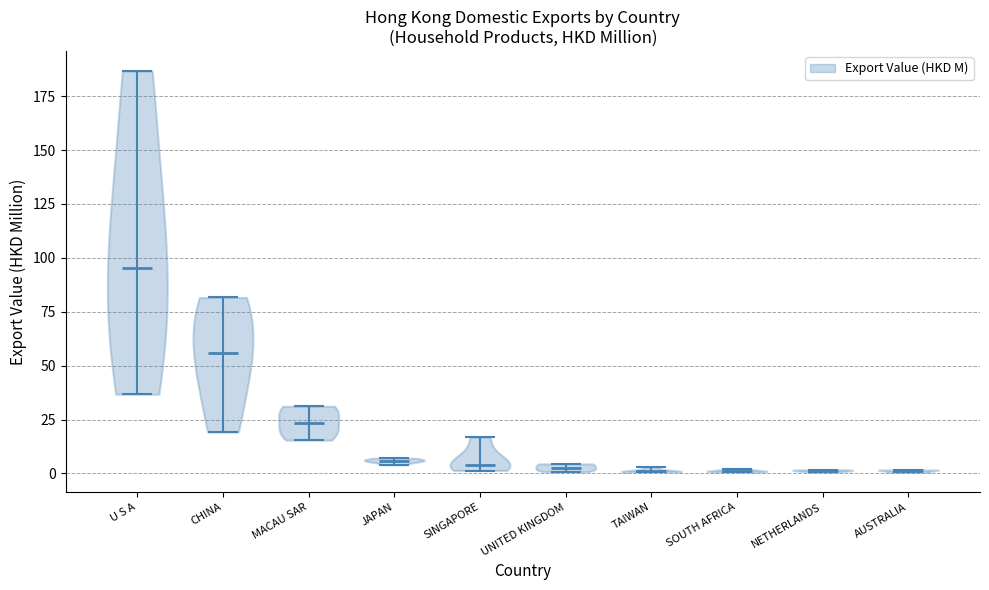

What is the lowest point the violin for CHINA reaches on the y-axis? The values are not printed on the chart, so give them approximately, as read against the axis.

20